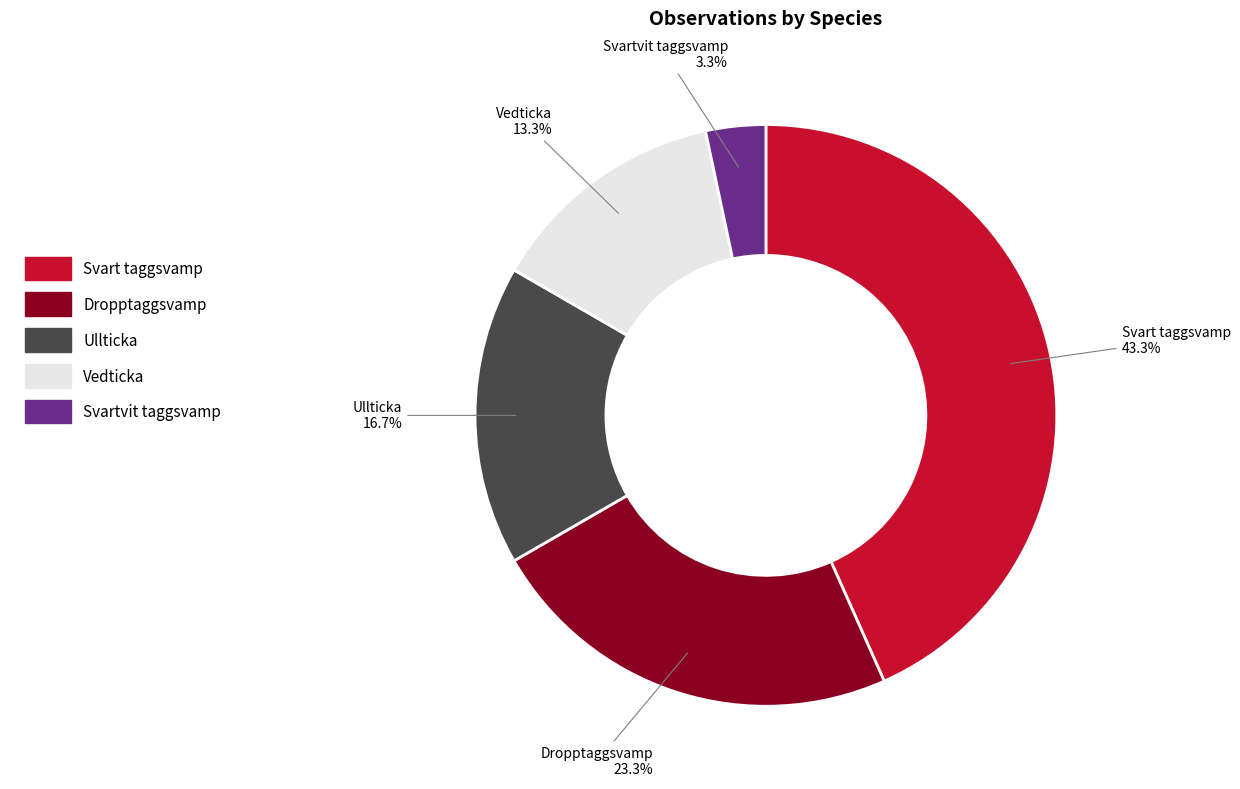

Between Svartvit taggsvamp and Vedticka, which is larger?

Vedticka